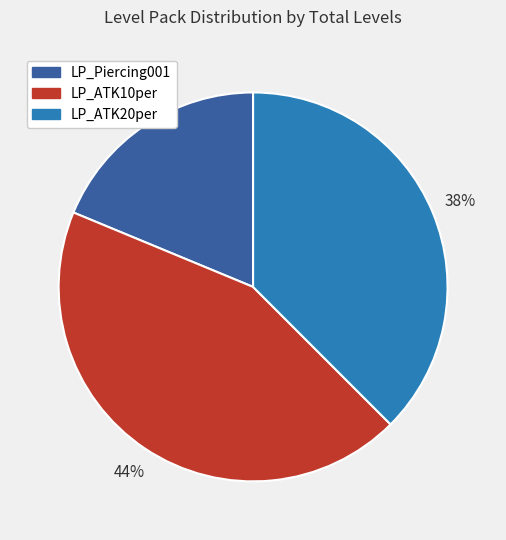

Approximately how many times larger is the value at LP_Piercing001 compared to LP_ATK10per?

0.4